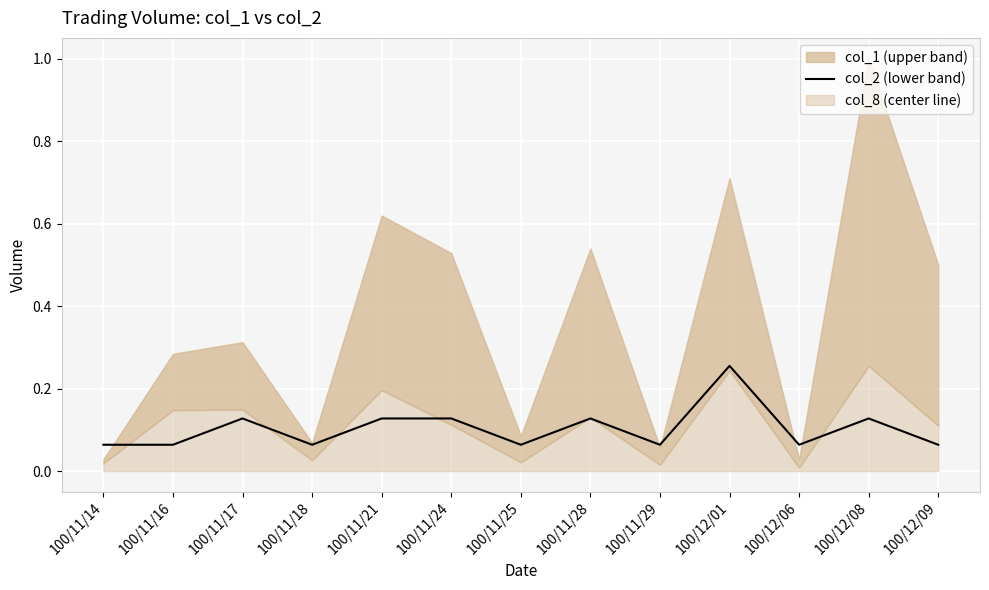

What is the label of the 13th point from the left?

100/12/09